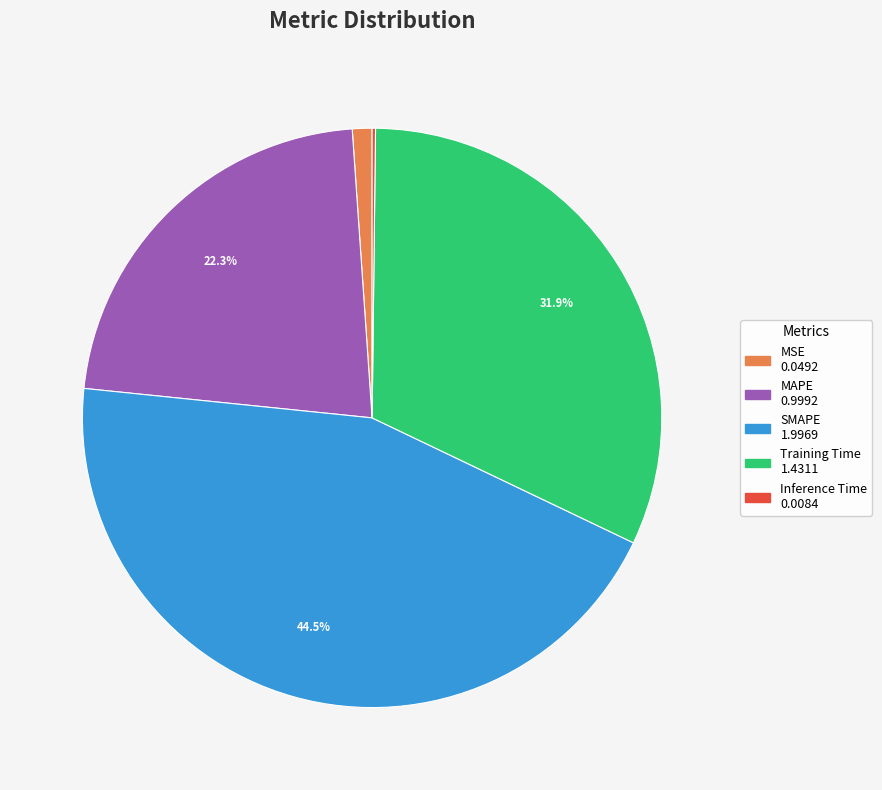

To the nearest percent, what percentage of the pie is MSE?

1%